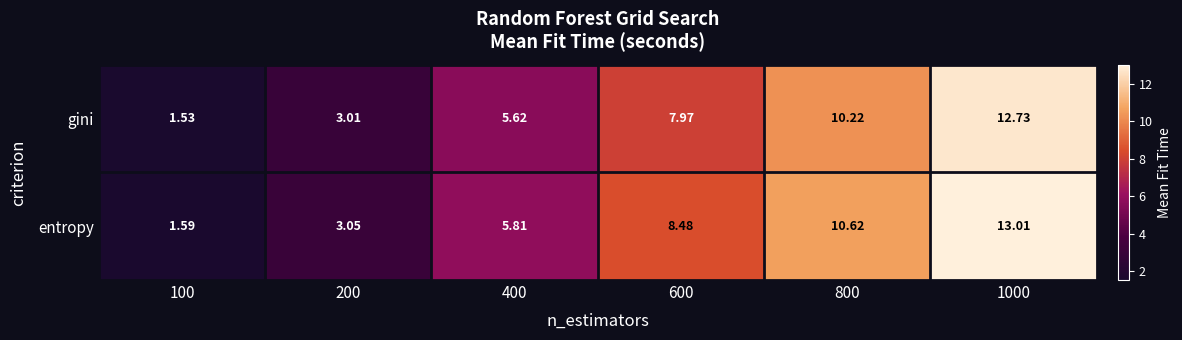

List the series in order of their peak value, lowest first.

gini, entropy